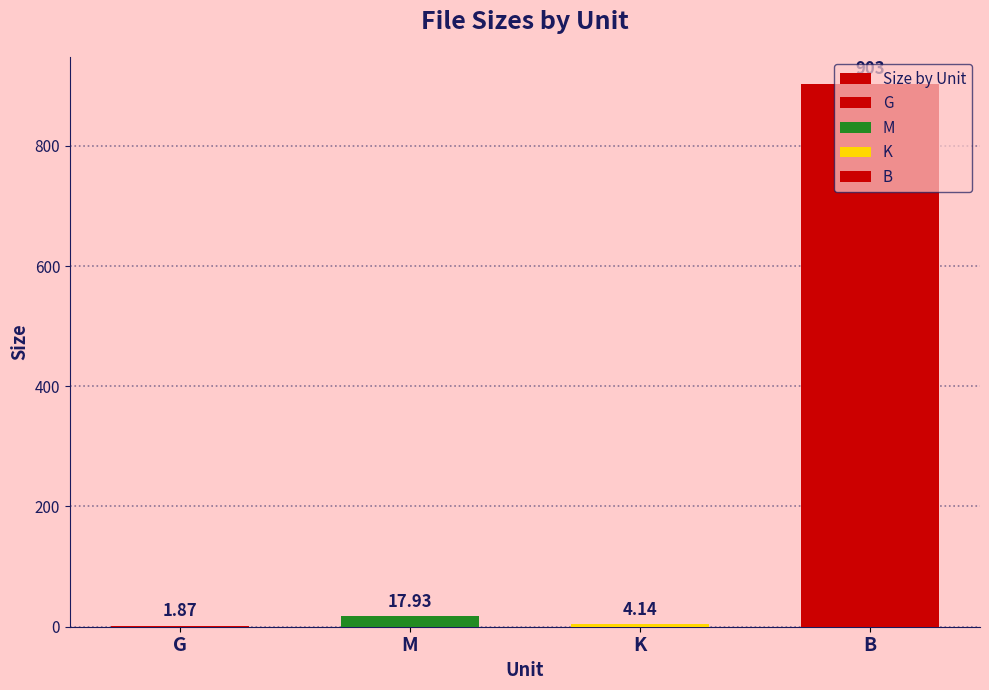

What is the label of the 1st bar from the left?

G